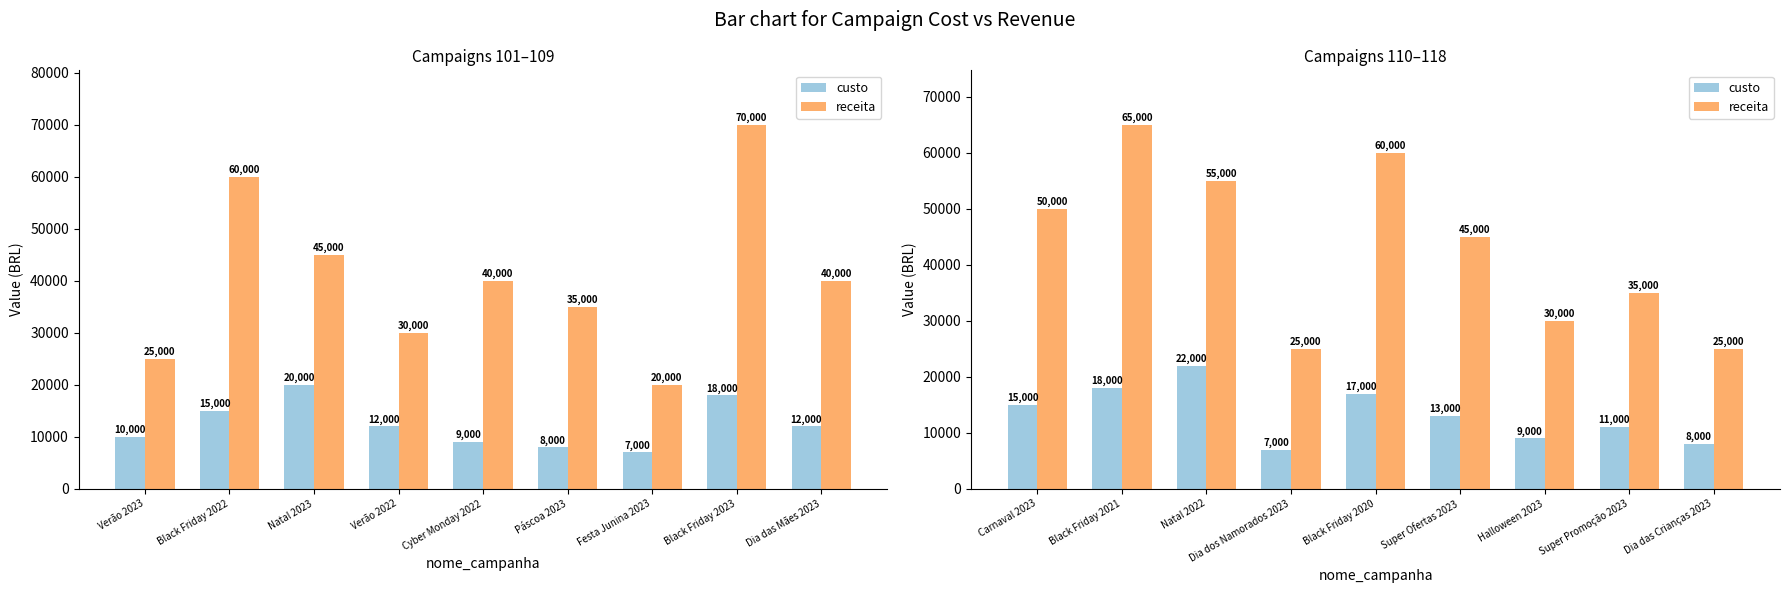

Between Dia dos Namorados 2023 and Black Friday 2020, which series saw the biggest shift?

receita